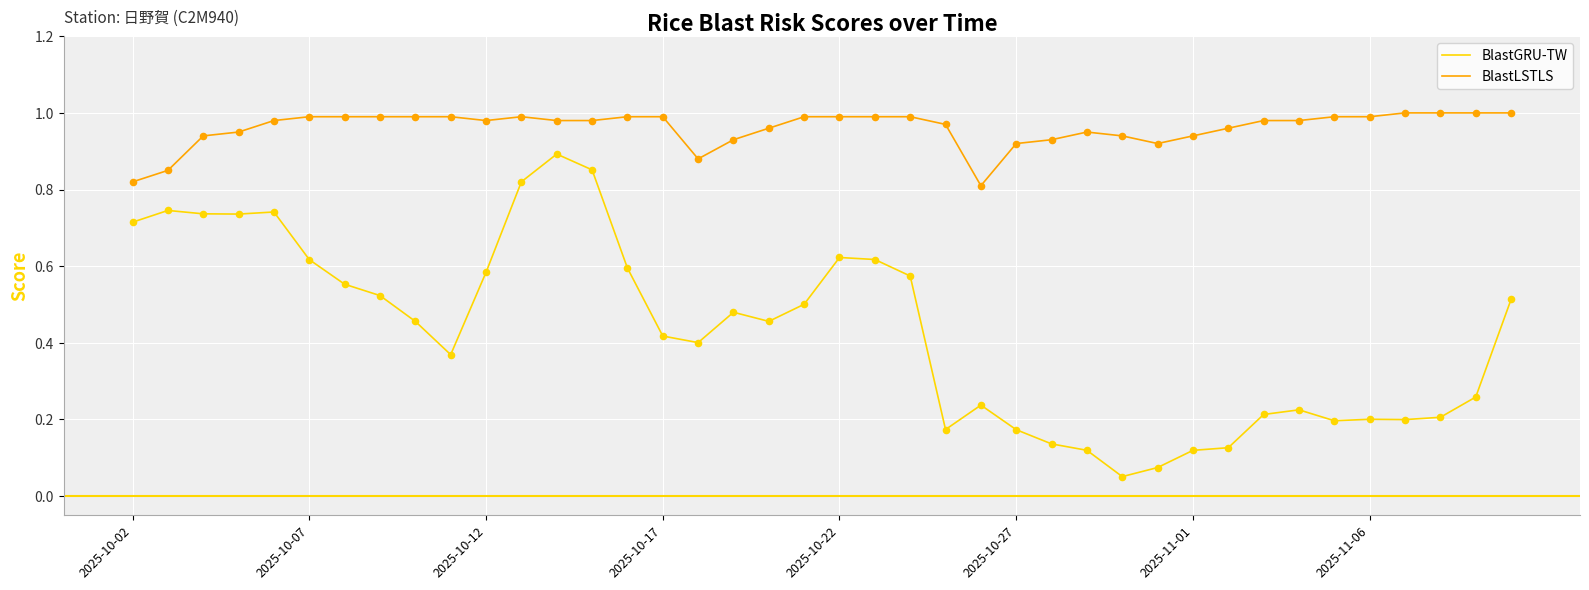

Which series has the largest total across all categories?

BlastLSTLS